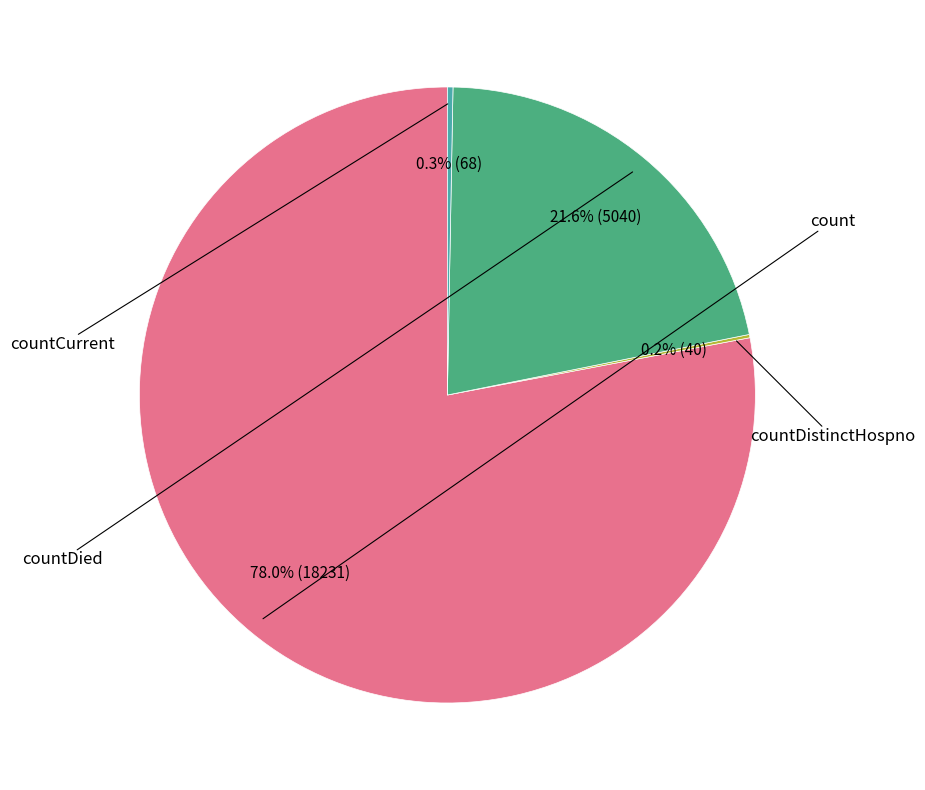

Rank the categories by value from lowest to highest.

countDistinctHospno, countCurrent, countDied, count